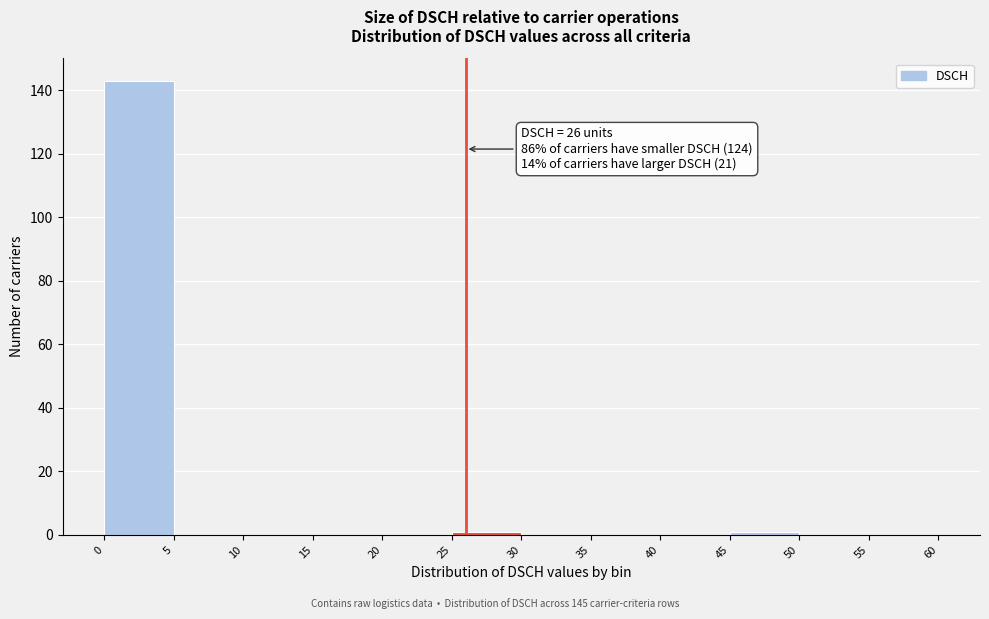

Which range on the x-axis has the tallest bar?

0 to 5